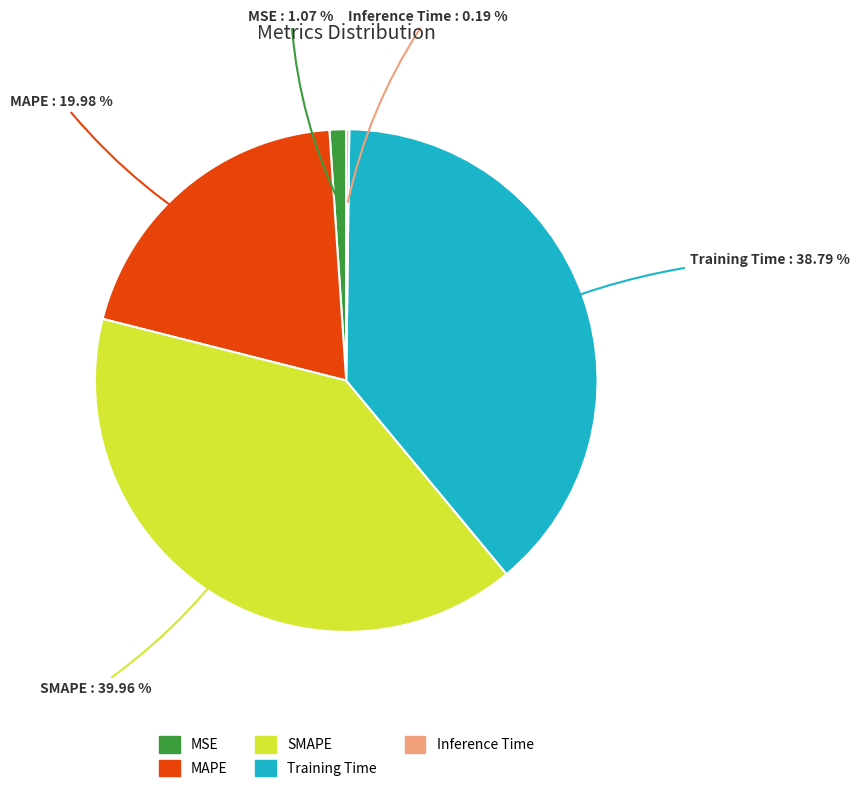

Which has a higher value, MAPE or Training Time?

Training Time